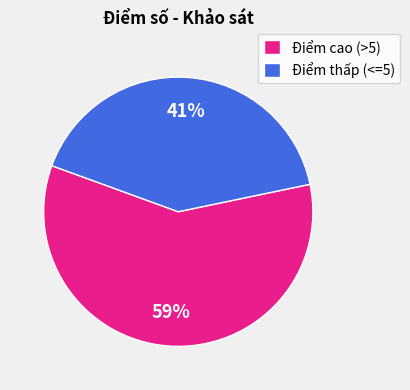

Count the number of slices in the pie.

2